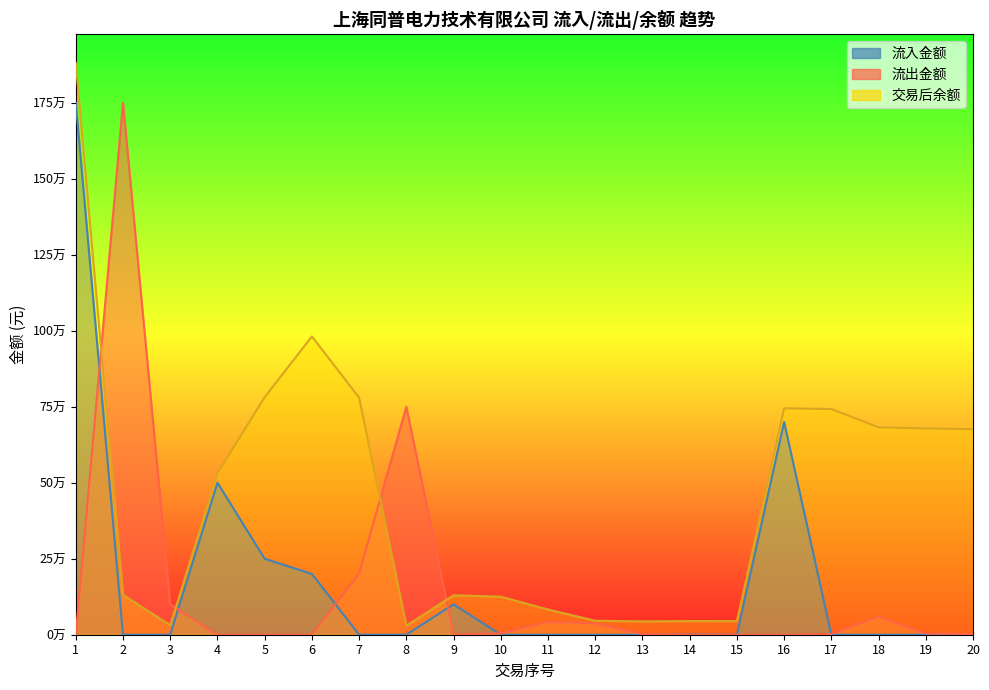

Reading right to left, transcribe all the data shown in this chart.

流入金额: 0.0	0.0	0.0	0.0	700000.0	0.0	950.0	0.0	0.0	0.0	0.0	100002.2	0.0	0.0	200000.0	250000.0	500131.2	0.0	0.0	1750038.9
流出金额: 2237.8	3919.4	60000.0	2463.4	0.0	53.0	0.0	1920.0	37200.0	42000.0	4800.0	0.0	750000.0	201480.0	0.0	0.0	0.0	100000.0	1750000.0	0.0
交易后余额: 676232.2	678470.0	682389.4	742389.4	744852.8	44852.8	44905.8	43955.8	45875.8	83075.8	125075.8	129875.8	29873.6	779873.6	981353.6	781353.6	531353.6	31222.4	131222.4	1881222.4